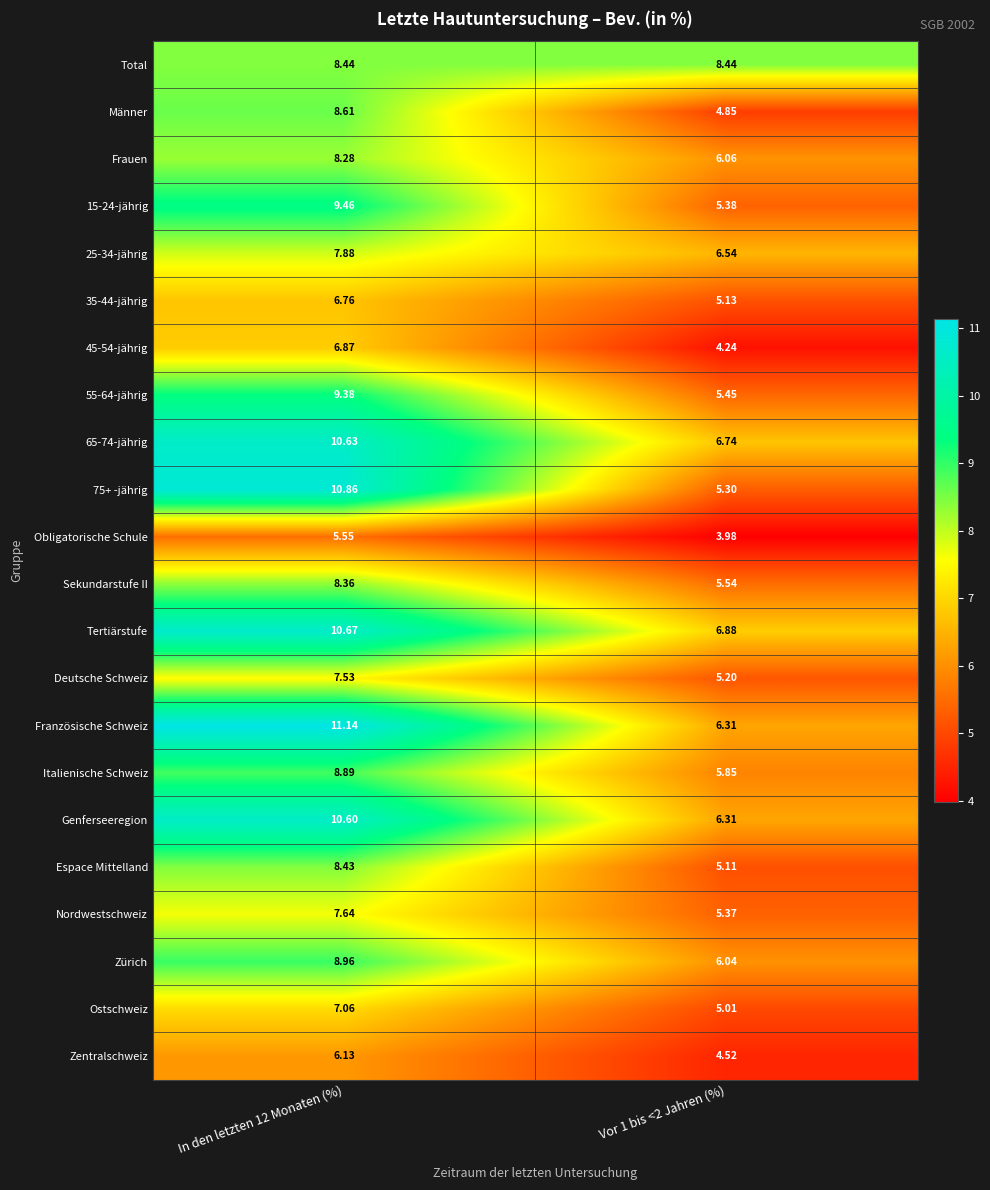

Is the value of Zürich at In den letzten 12 Monaten (%) greater than the value of Italienische Schweiz at In den letzten 12 Monaten (%)?

Yes